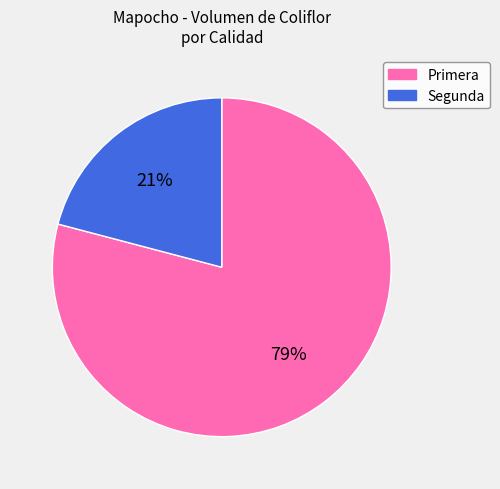

Approximately how many times larger is the value at Primera compared to Segunda?

3.8